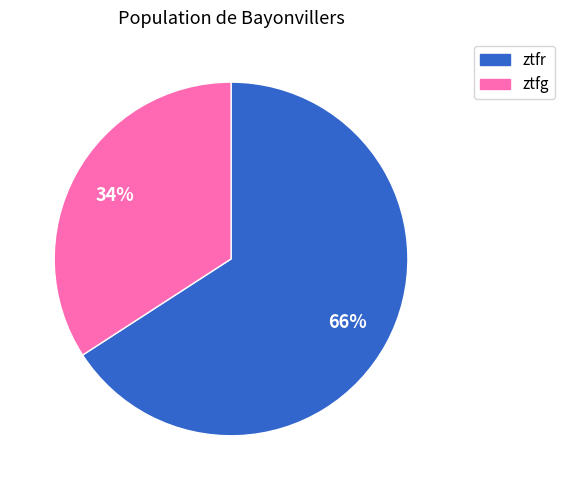

Is it true that ztfr is 66% of the pie?

True